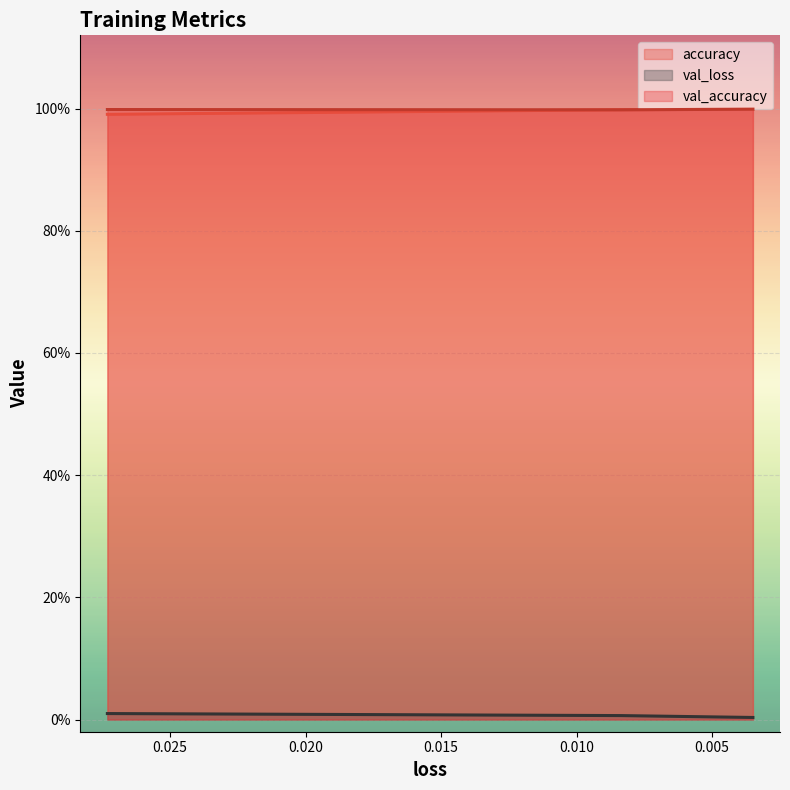

Reading left to right, list all the values displayed in this chart.

accuracy: 1.0	1.0	1.0
val_loss: 0.0	0.0	0.0
val_accuracy: 1.0	1.0	1.0